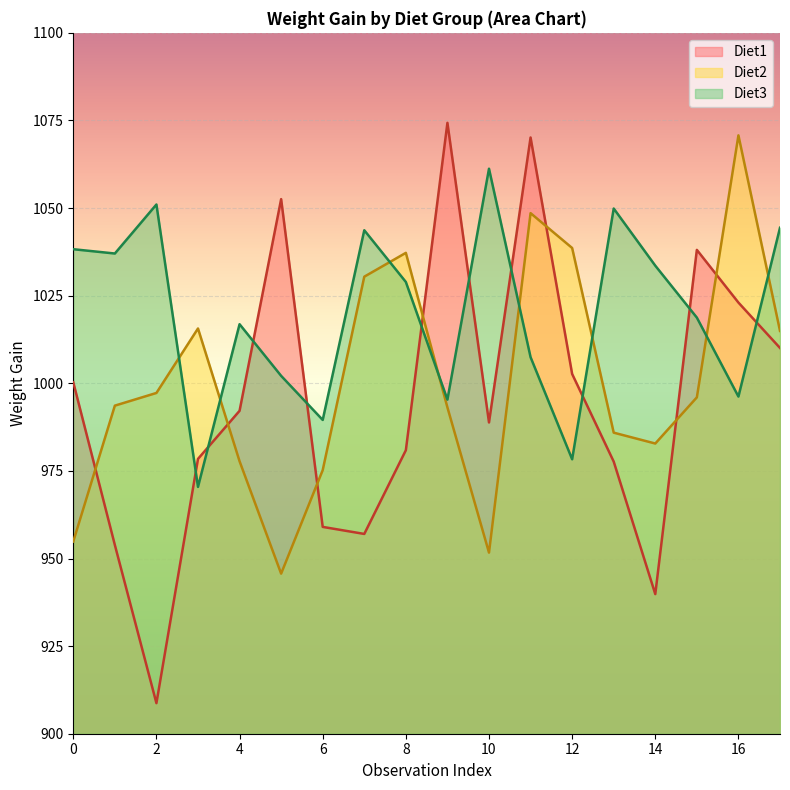

In Diet3, how many points are lower than both neighbors (excluding endpoints)?

6